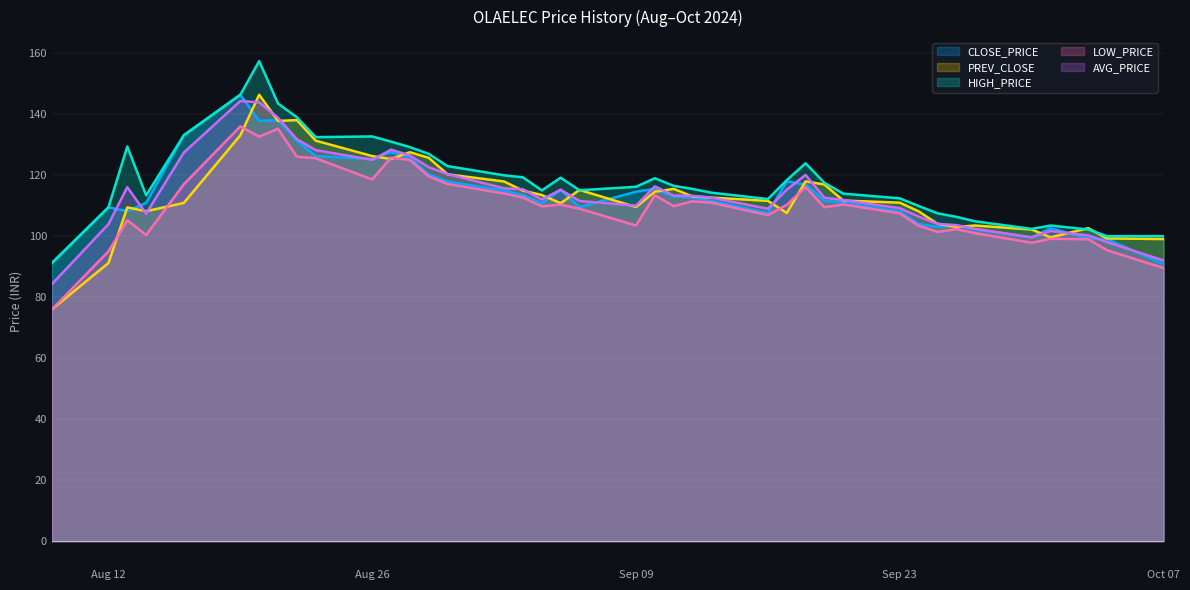

Is it true that LOW_PRICE equals 174.2 at 05-09-2024?

False